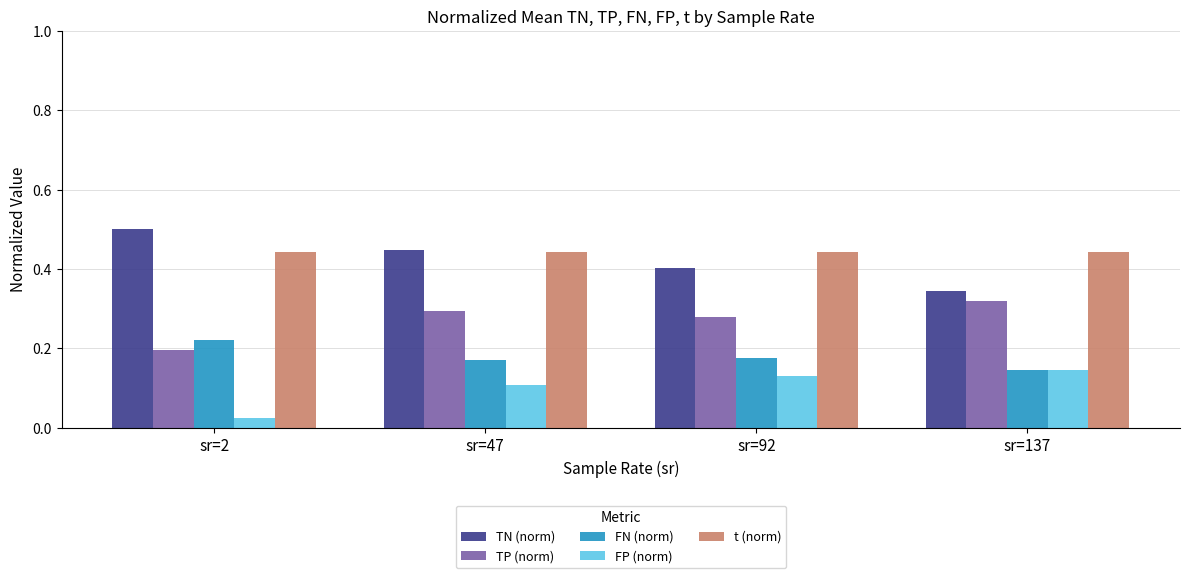

What is the difference between the highest and lowest values at sr=2?

0.5